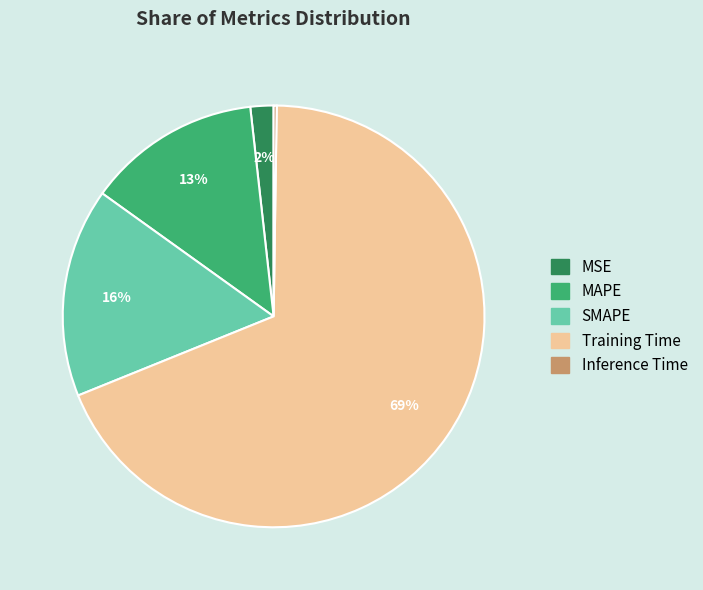

True or false: SMAPE accounts for 9% of the total.

False